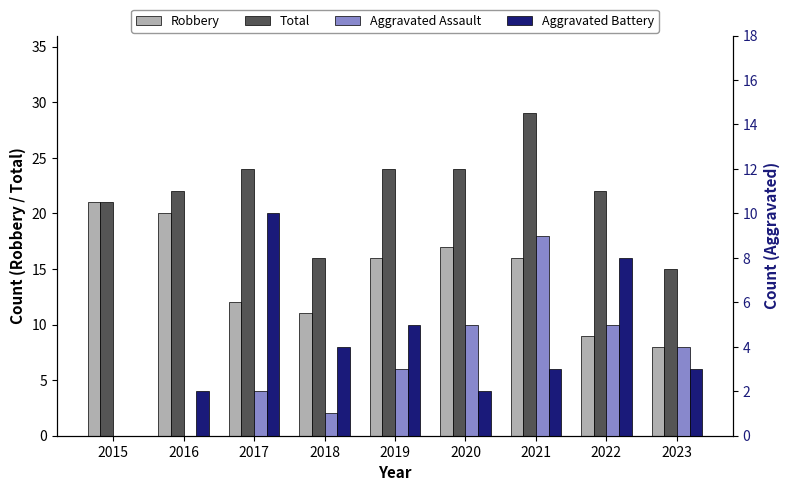

How many bars are there in total?

36